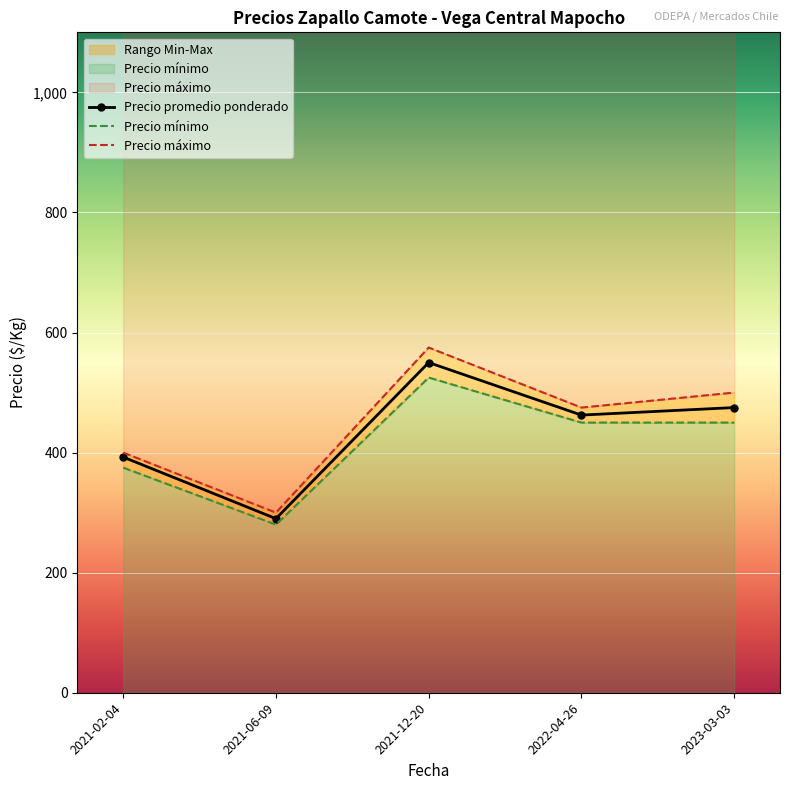

At which category is the sum across all series the highest?

2021-12-20